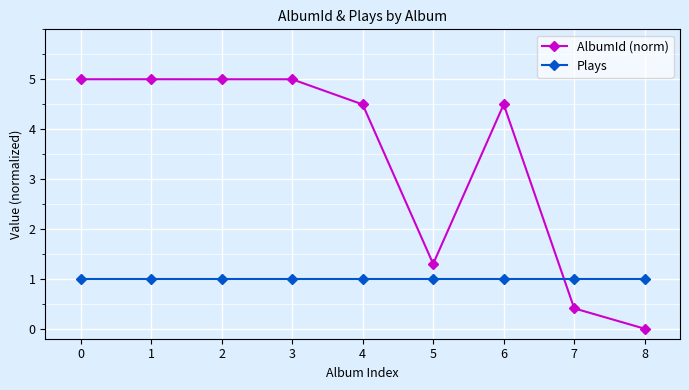

Reading left to right, extract all data points from this chart.

AlbumId (norm): 0=5.0	1=5.0	2=5.0	3=5.0	4=4.5	5=1.3	6=4.5	7=0.4	8=0.0
Plays: 0=1.0	1=1.0	2=1.0	3=1.0	4=1.0	5=1.0	6=1.0	7=1.0	8=1.0